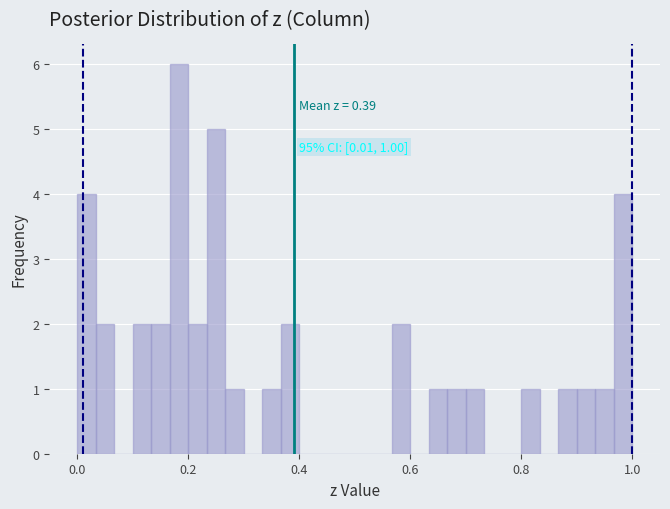

Around what value on the x-axis is the tallest bar? Give the approximate position of its centre, as read against the axis.

0.18